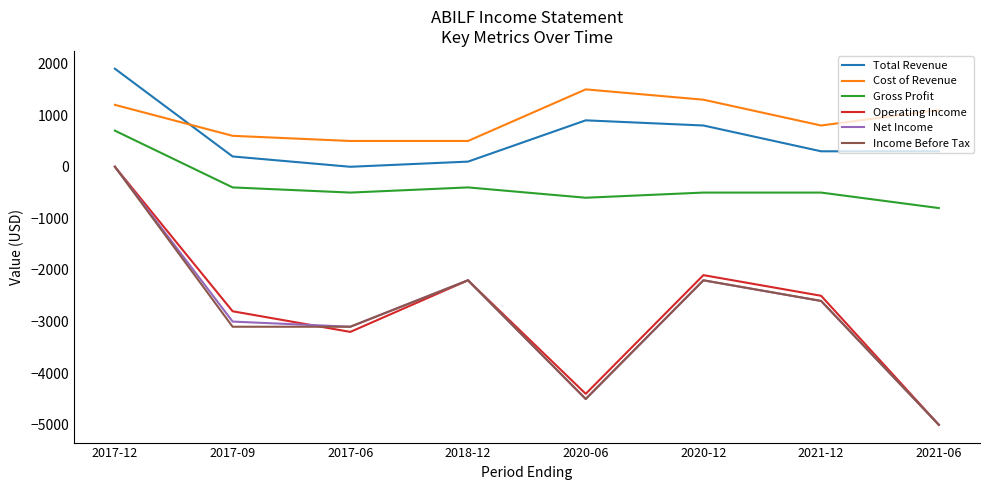

Reading left to right, list all the values displayed in this chart.

Total Revenue: 1900	200	0	100	900	800	300	300
Cost of Revenue: 1200	600	500	500	1500	1300	800	1100
Gross Profit: 700	-400	-500	-400	-600	-500	-500	-800
Operating Income: 0	-2800	-3200	-2200	-4400	-2100	-2500	-5000
Net Income: 0	-3000	-3100	-2200	-4500	-2200	-2600	-5000
Income Before Tax: 0	-3100	-3100	-2200	-4500	-2200	-2600	-5000